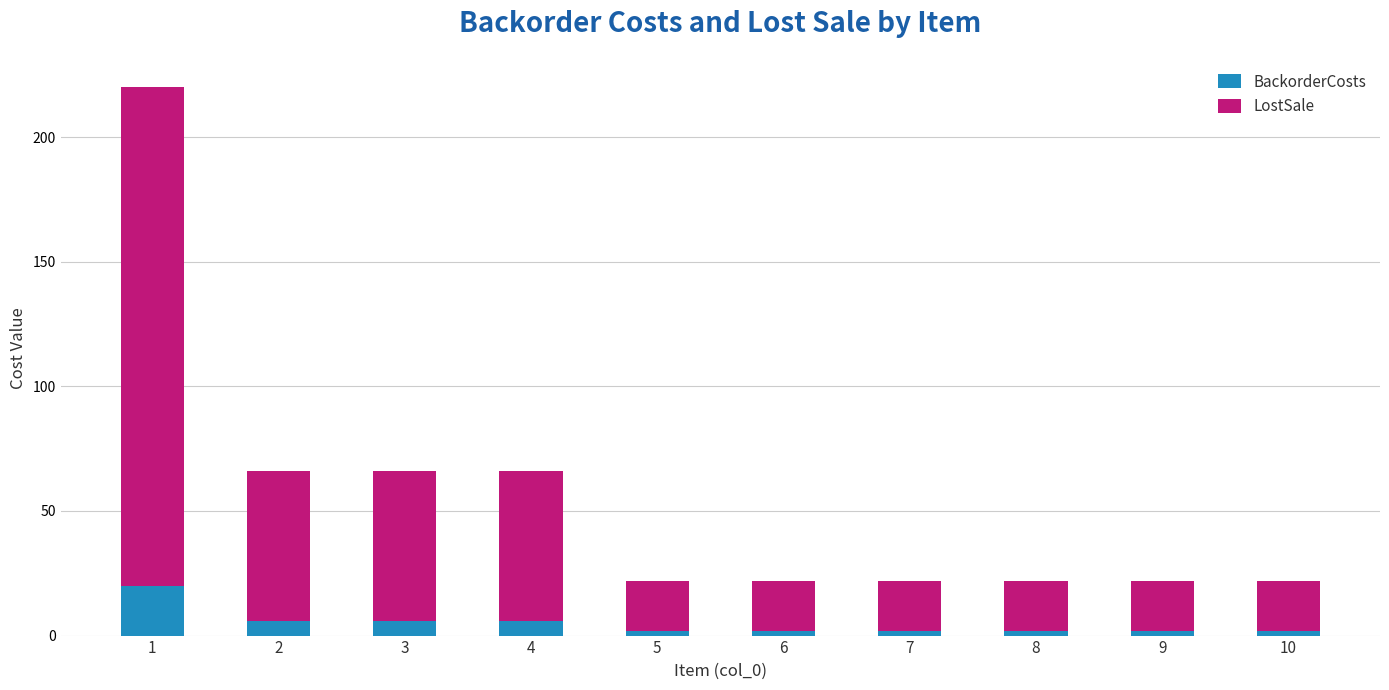

What is the total value across all series at 3?

66